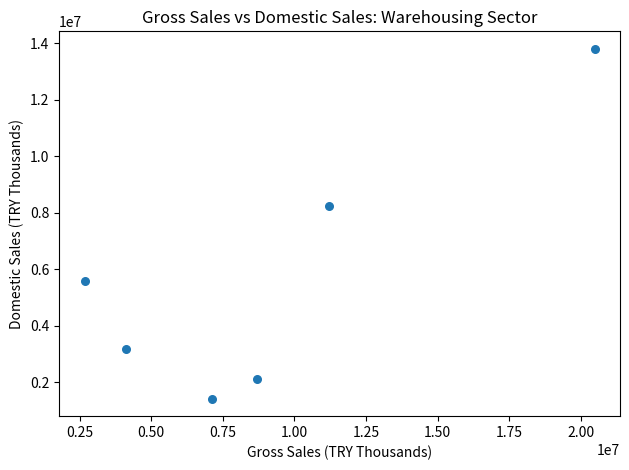

What Y value in the scatter plot is closest to 7611349?

8257809.7